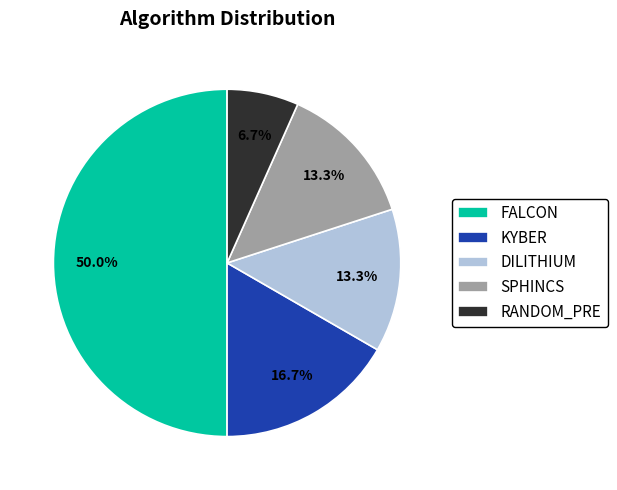

What percentage is the RANDOM_PRE slice, to the nearest percent?

7%